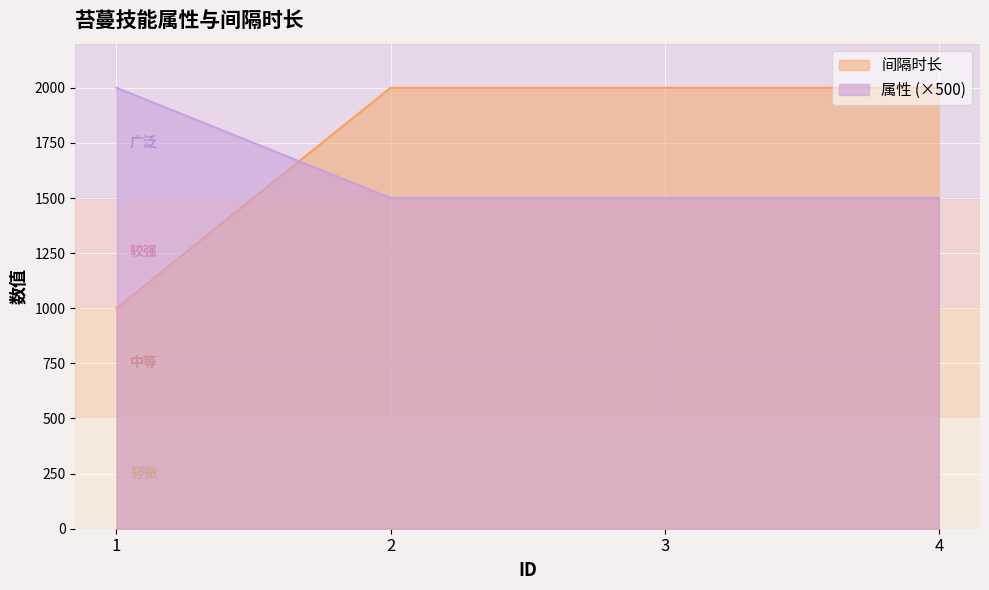

True or false: 属性 has more than 0 points higher than both neighbors.

False